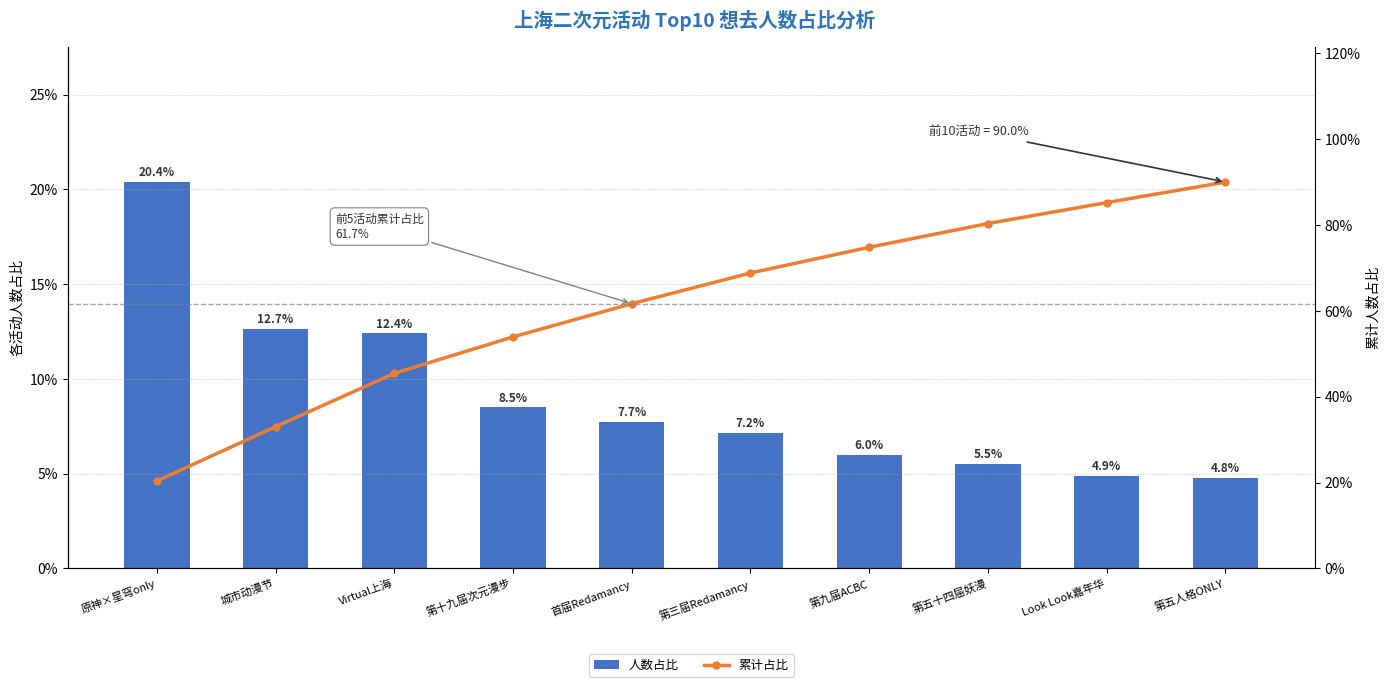

What are all the series names shown in the legend?

人数占比, 累计占比